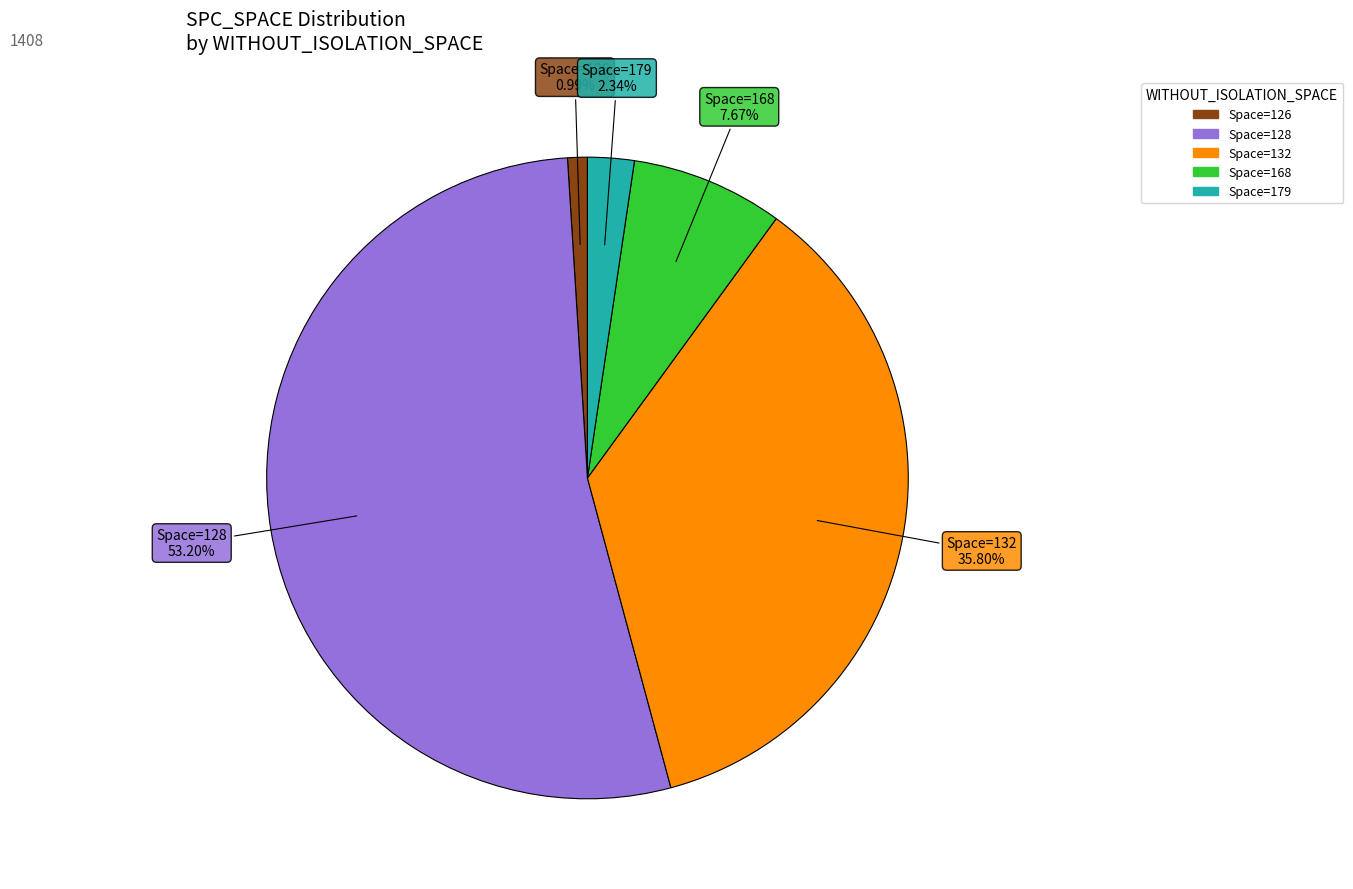

Does any single category account for the majority?

Yes